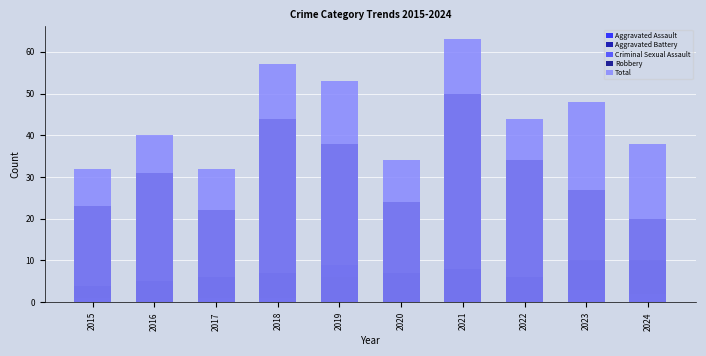

The value of Aggravated Battery at 2017 is 3. True or false?

False